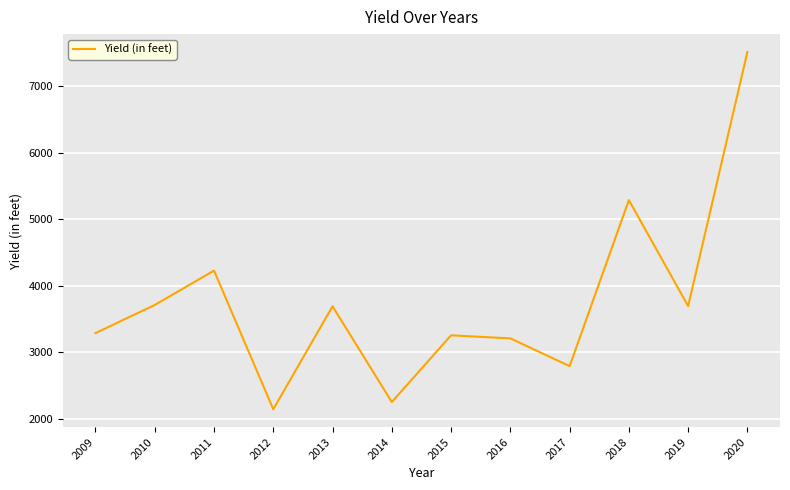

Is this an area chart (filled region under the line)?

No